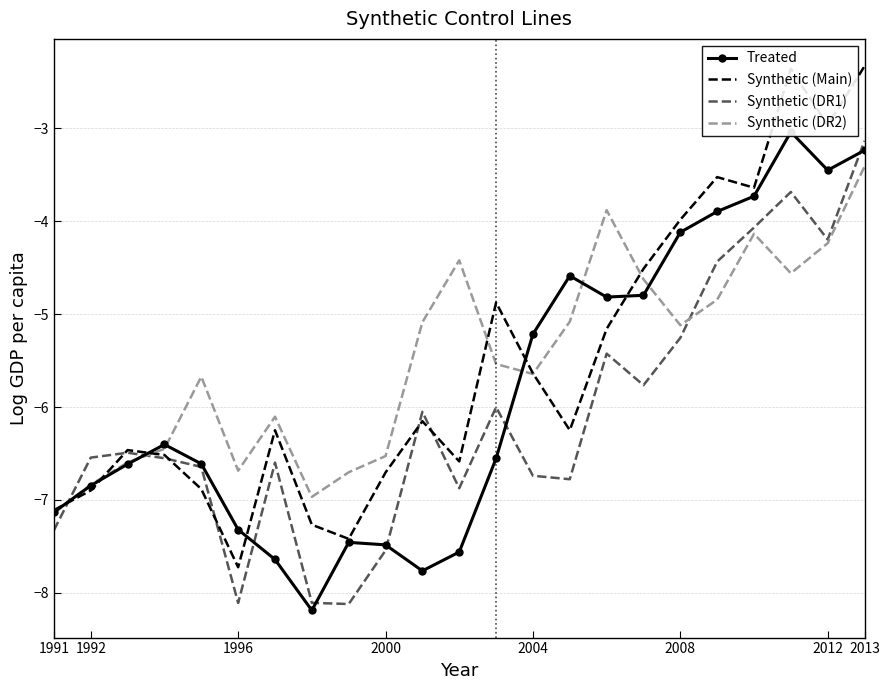

What is the lowest value of the Synthetic (DR1) series?

-8.1